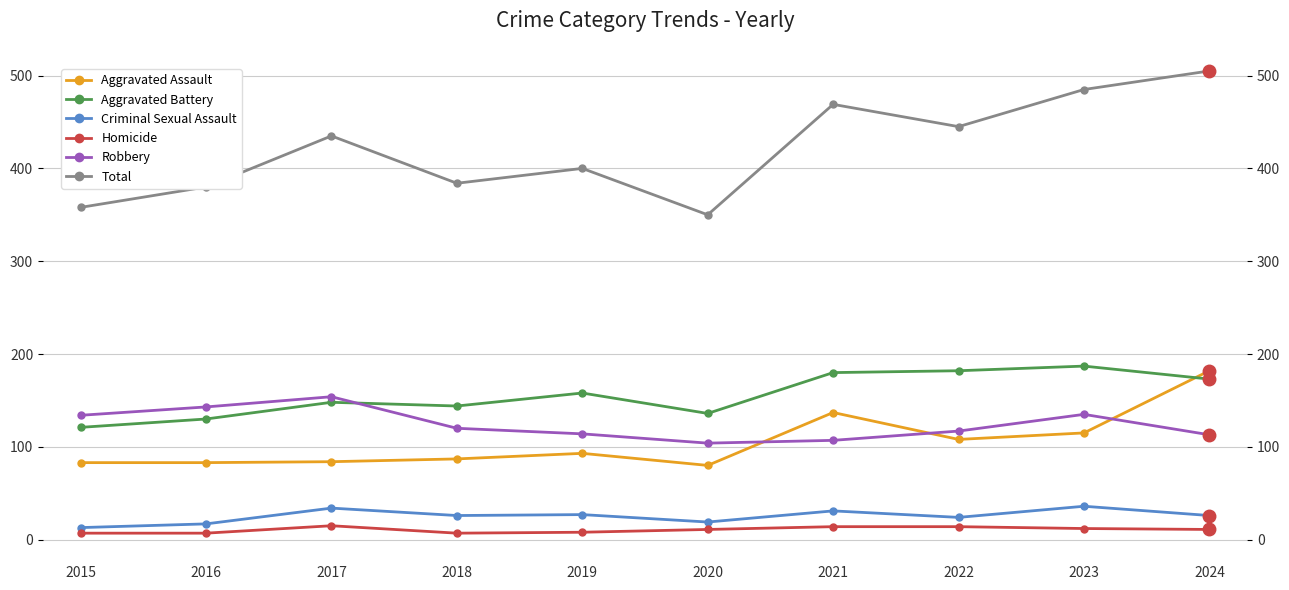

What is the sum of the Aggravated Assault values at 2016 and 2021?

220